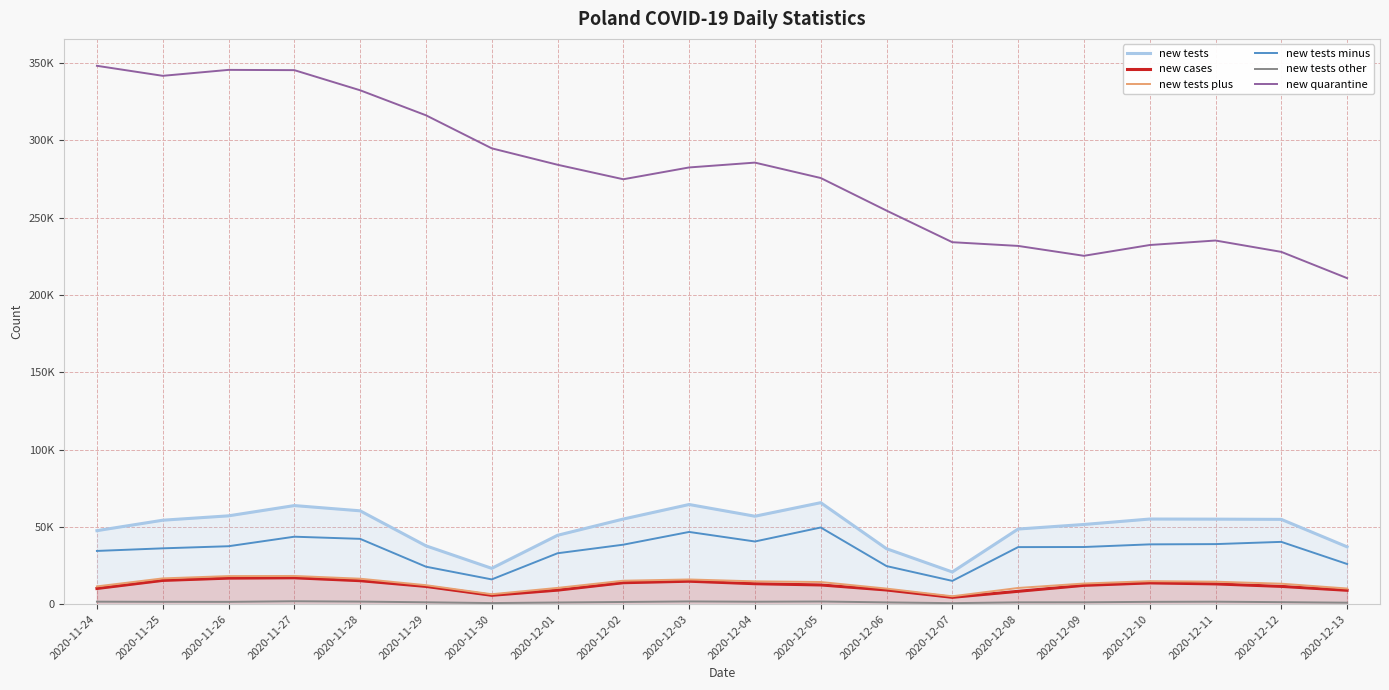

What is the label of the 7th point from the right?

2020-12-07